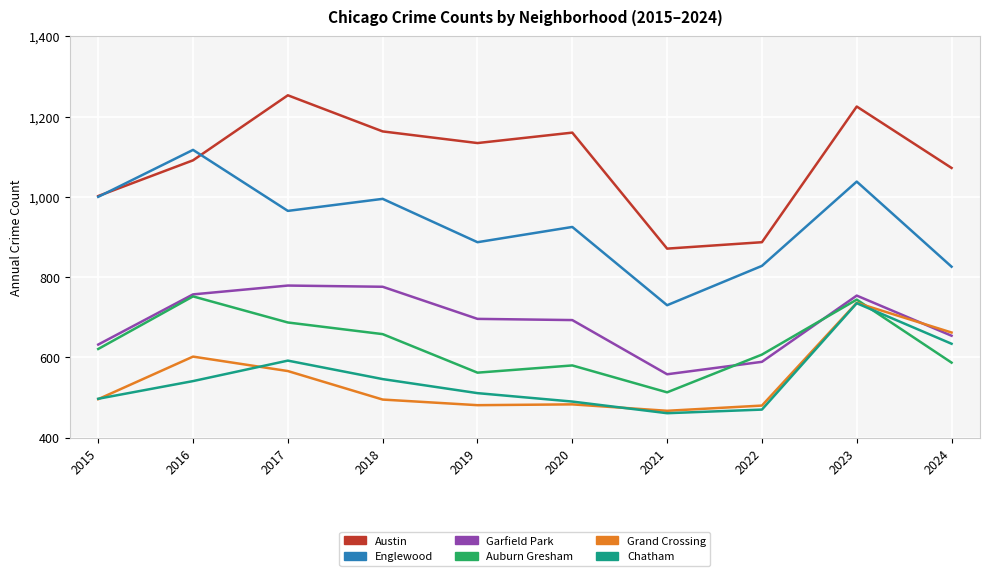

At which category does Austin reach its first local valley?

2019